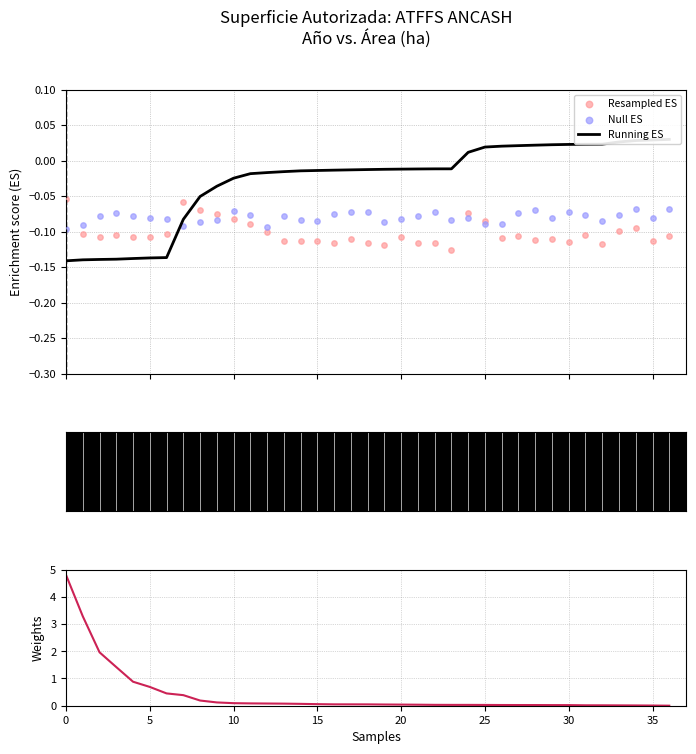

Which series has the largest total across all categories?

Surface (ha) ranked